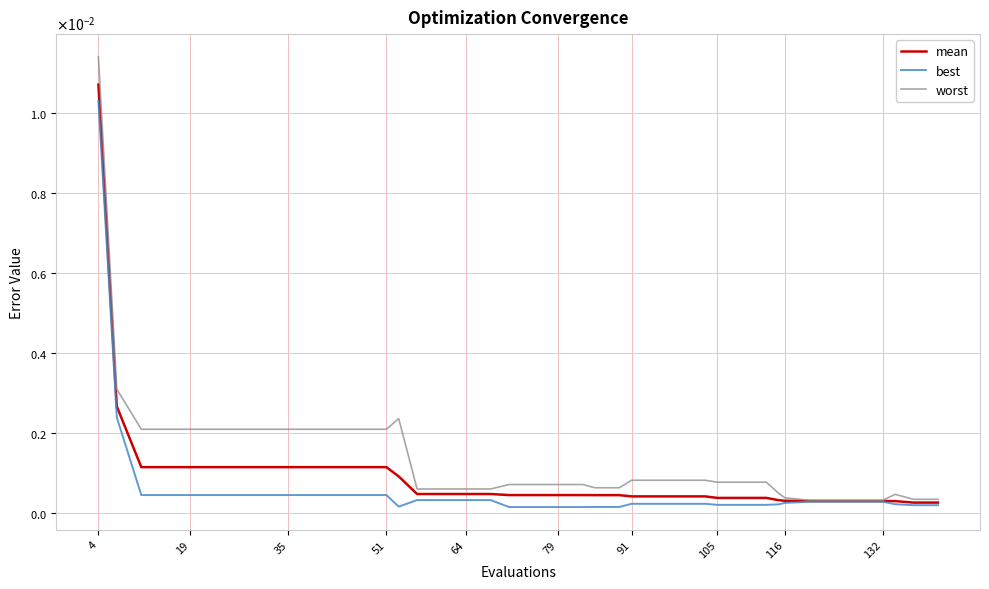

What are all the series names shown in the legend?

mean, best, worst